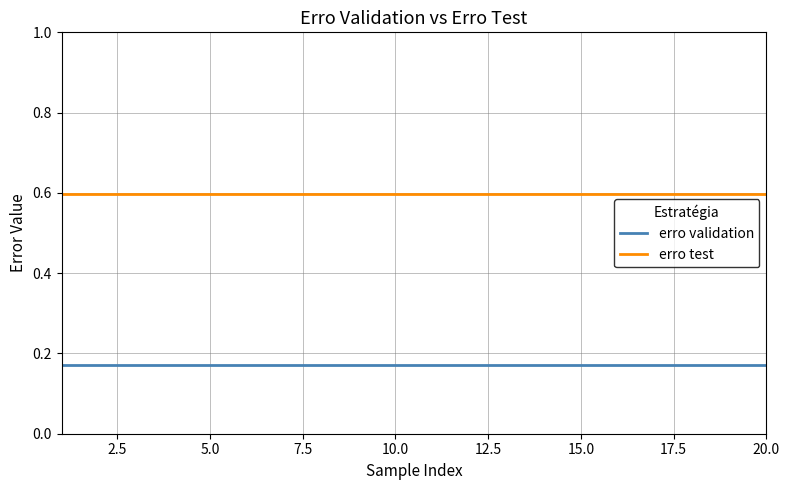

True or false: erro test and erro validation cross at least once.

False